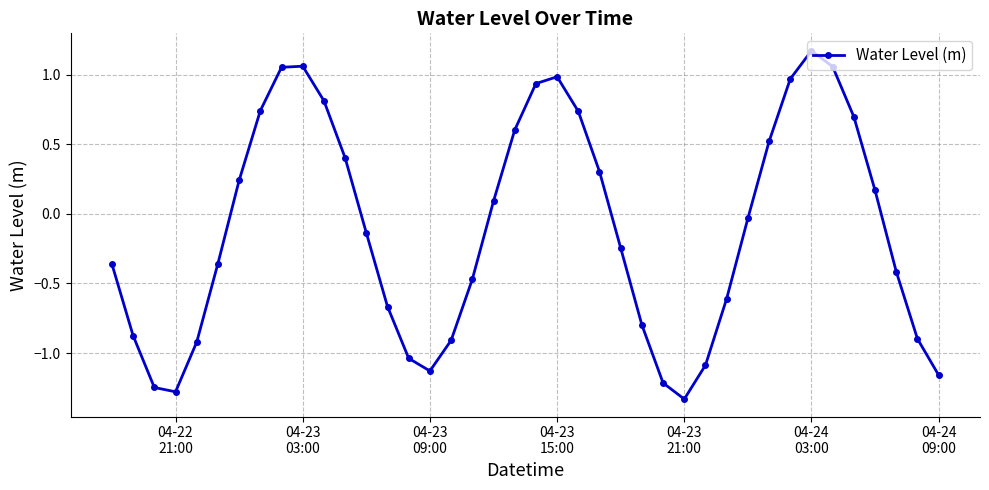

What is the difference between the second highest and minimum values?

2.4